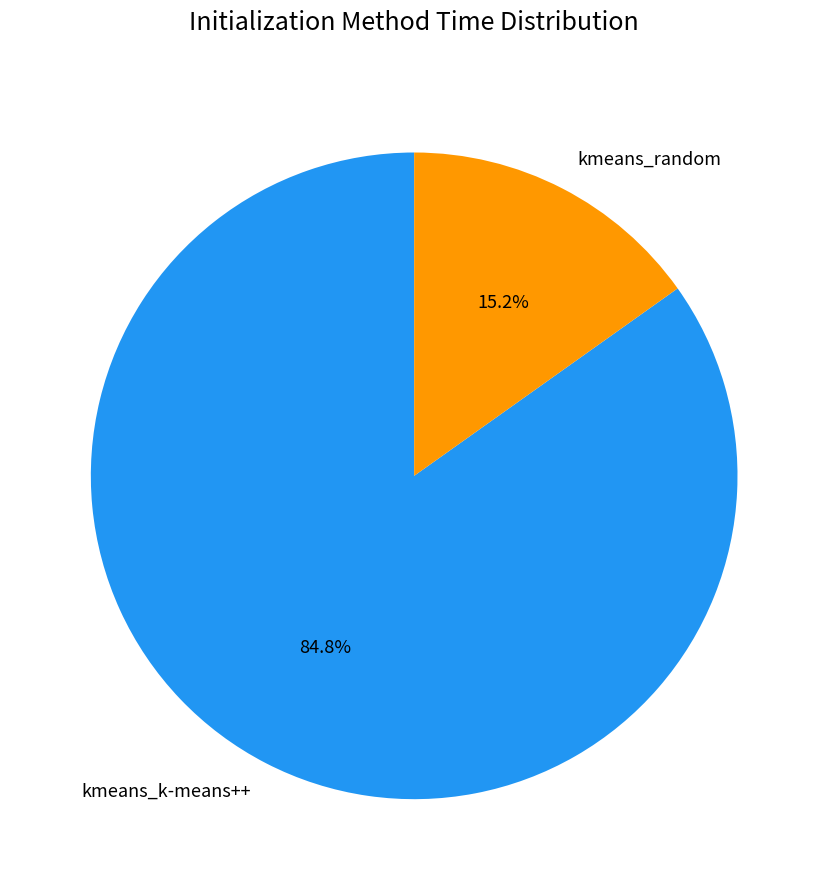

Between kmeans_random and kmeans_k-means++, which is larger?

kmeans_k-means++